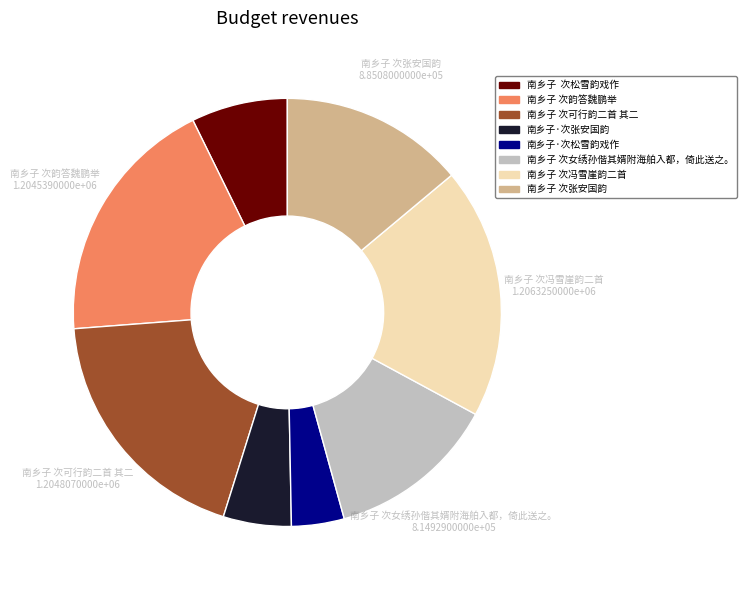

Is there a majority slice in this chart?

No